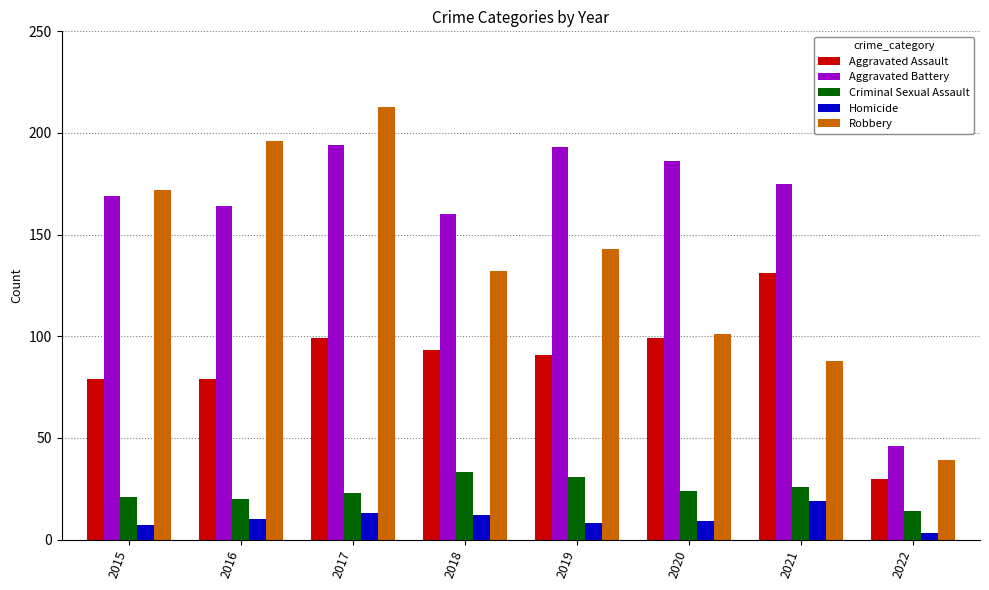

Are the bars horizontal?

No